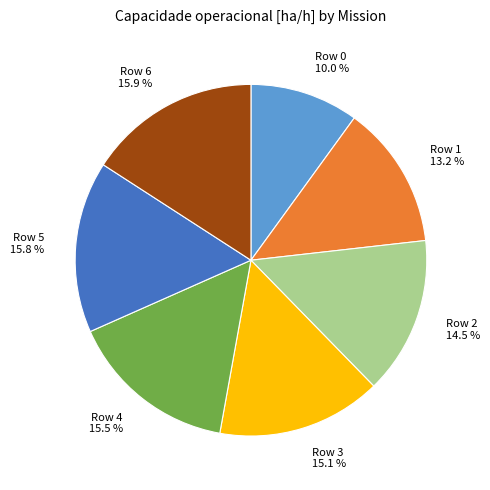

Count the number of slices in the pie.

7